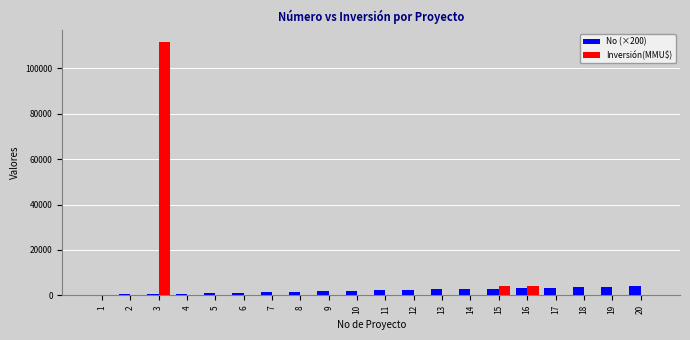

The value of Inversión(MMU$) at 20 is -44141. True or false?

False